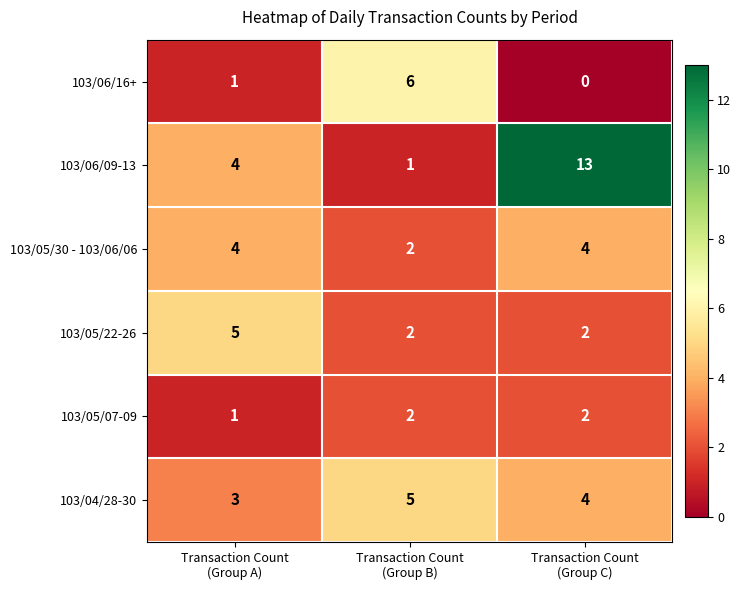

Which series has the largest total across all categories?

103/06/09-13